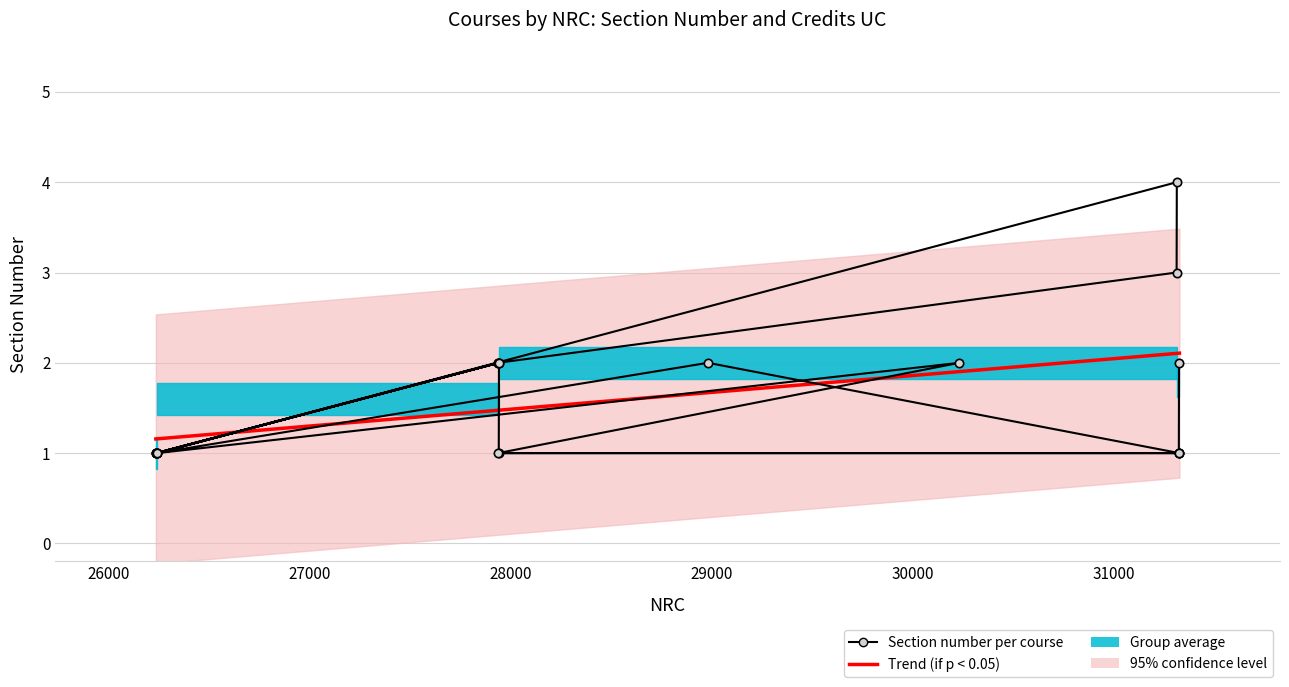

Read the value at 28981.

2